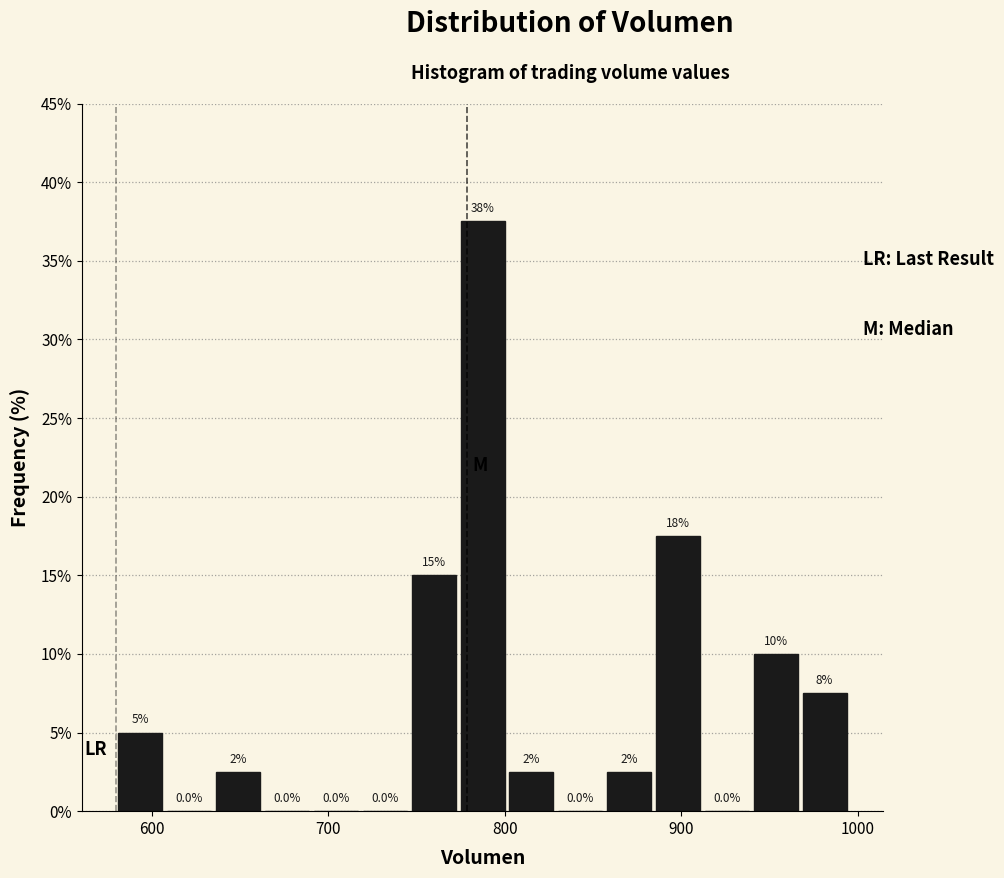

Read against the x-axis, roughly where is the centre of the tallest bar?

790